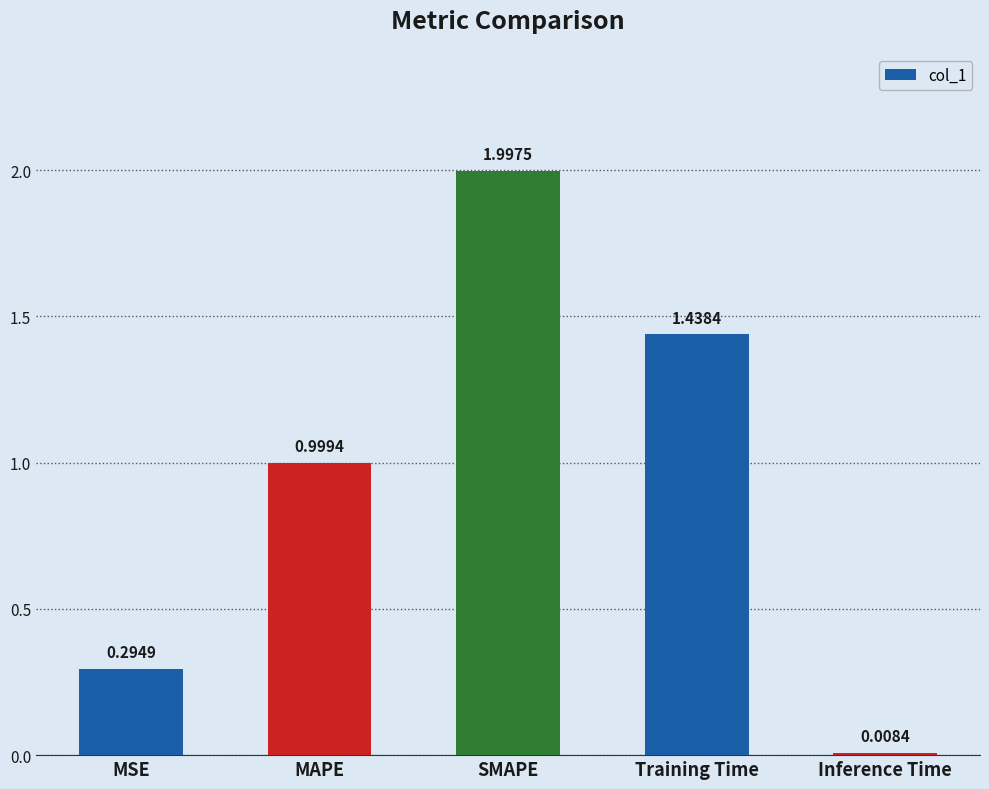

What is the ratio of the value at MAPE to the value at Training Time?

0.7